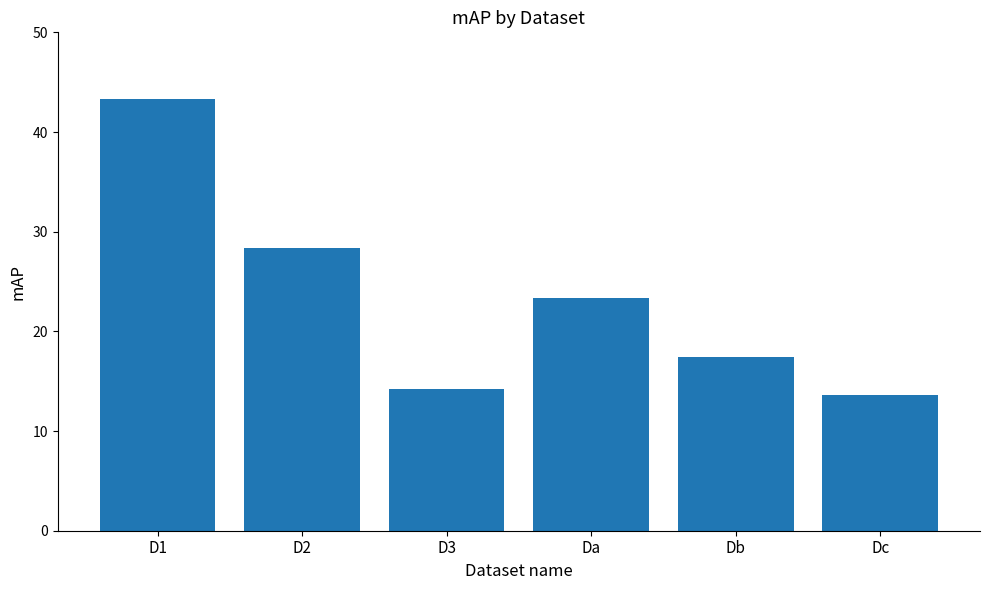

List the labels in order of value, largest first.

D1, D2, Da, Db, D3, Dc